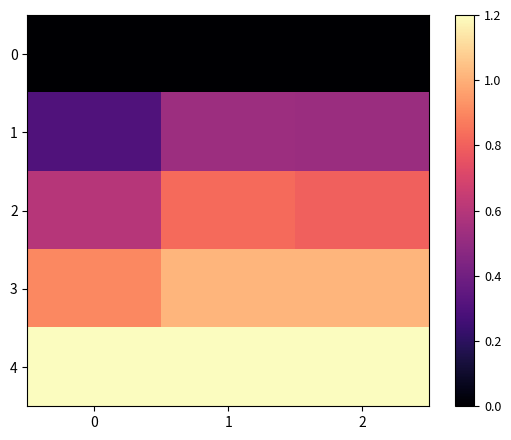

Reading right to left, transcribe all the data shown in this chart.

0: 2=0.0	1=0.0	0=0.0
1: 2=0.5	1=0.5	0=0.3
2: 2=0.8	1=0.8	0=0.6
3: 2=1.0	1=1.0	0=0.9
4: 2=1.2	1=1.2	0=1.2